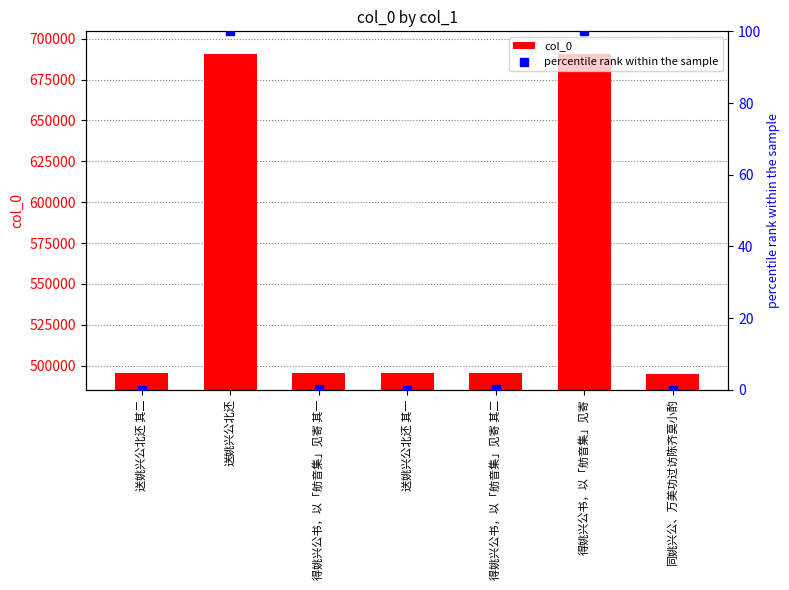

Which series has the largest Y range (max minus min)?

col_0